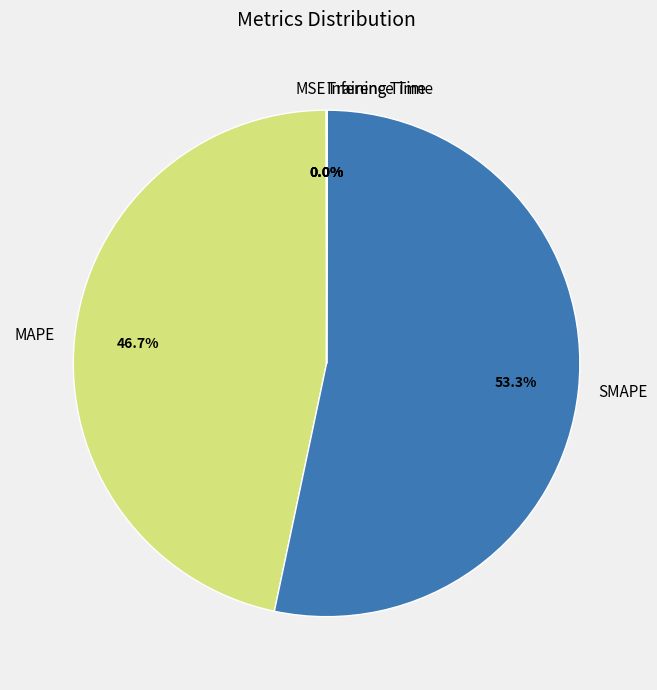

Is there any slice that represents more than half of the pie?

Yes